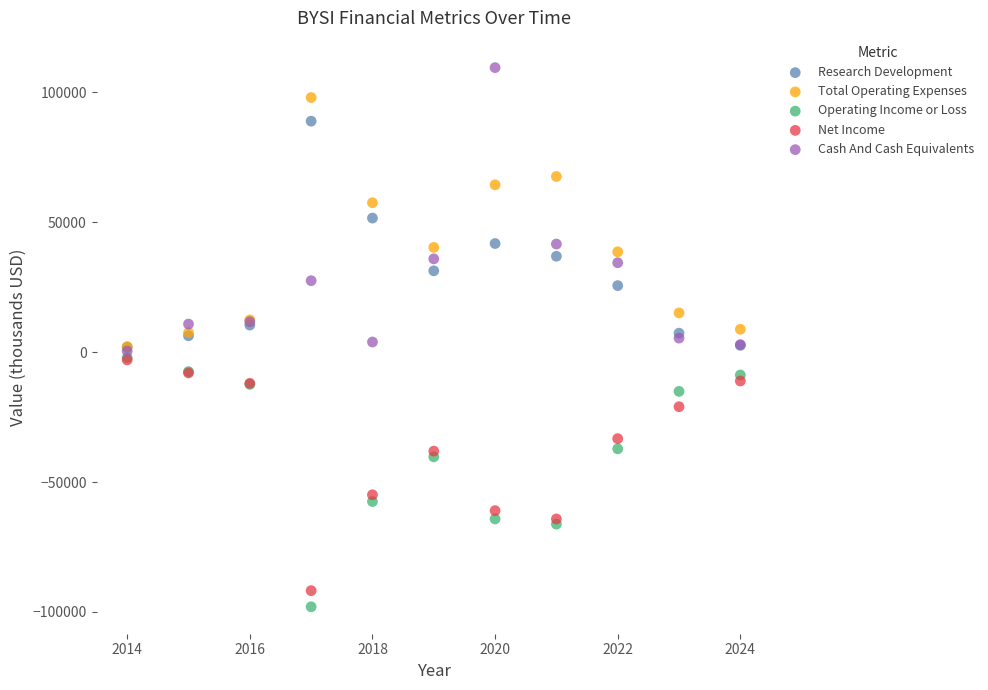

In the Operating Income or Loss series, what Y value is closest to -50050?

-57500